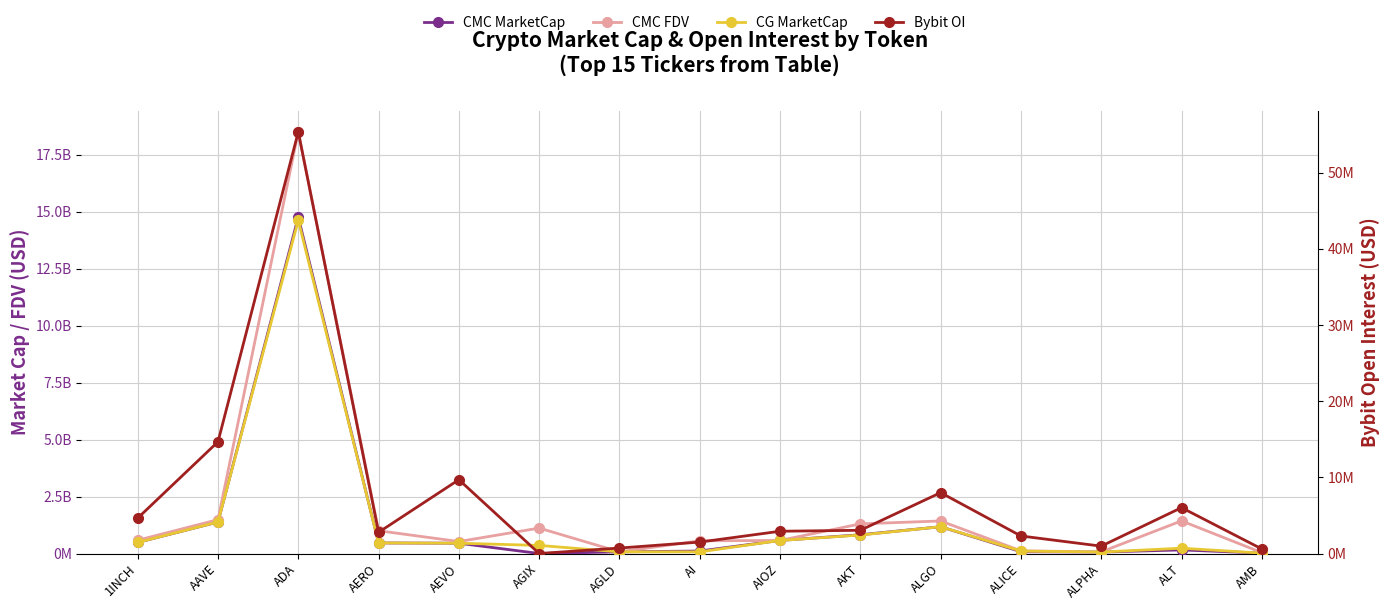

What is the value of the Bybit OI point at the 14th from the left?

6023351.0